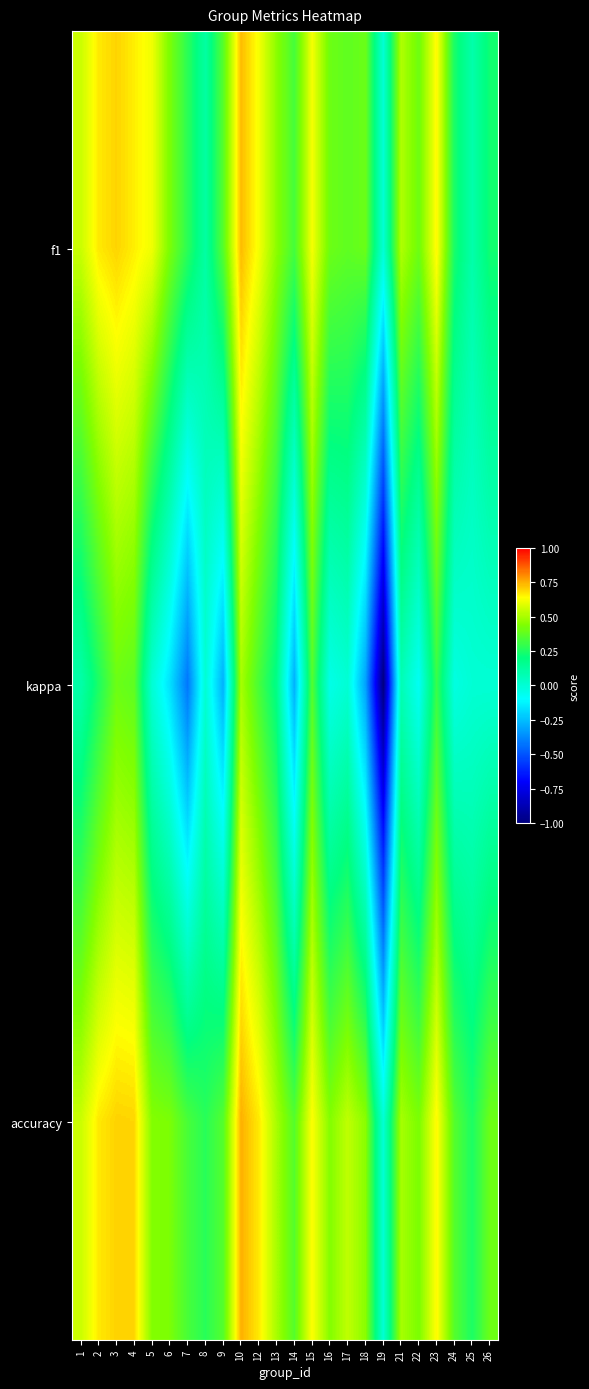

List the series in order of their peak value, highest first.

accuracy, f1, kappa